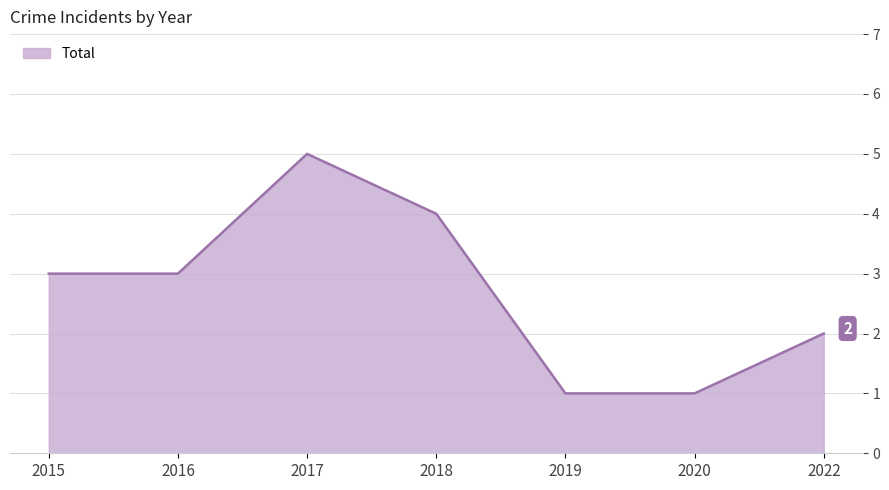

Which has a higher value, 2016 or 2017?

2017